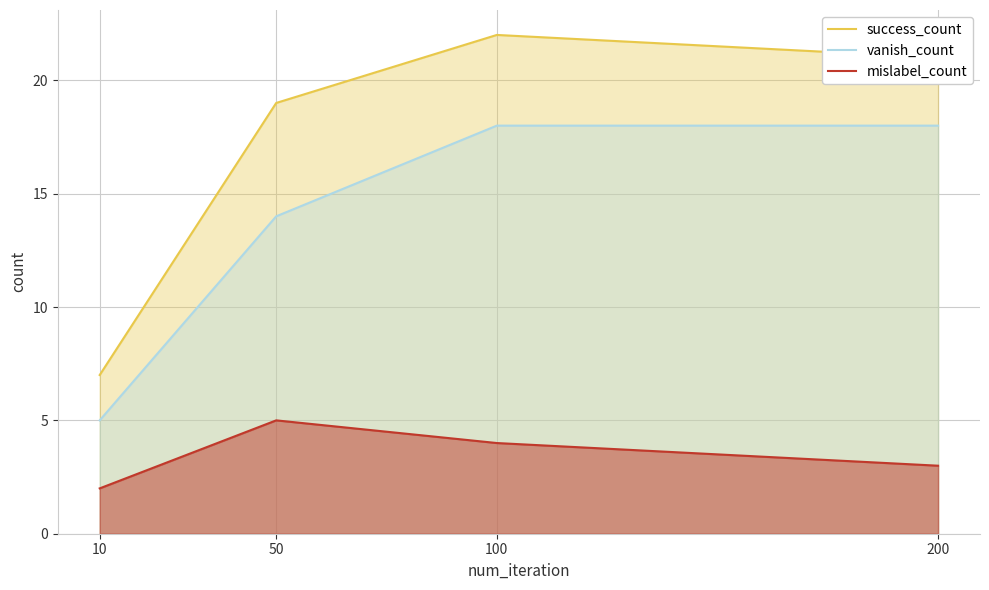

Reading left to right, extract all data points from this chart.

success_count: 7	19	22	21
vanish_count: 5	14	18	18
mislabel_count: 2	5	4	3